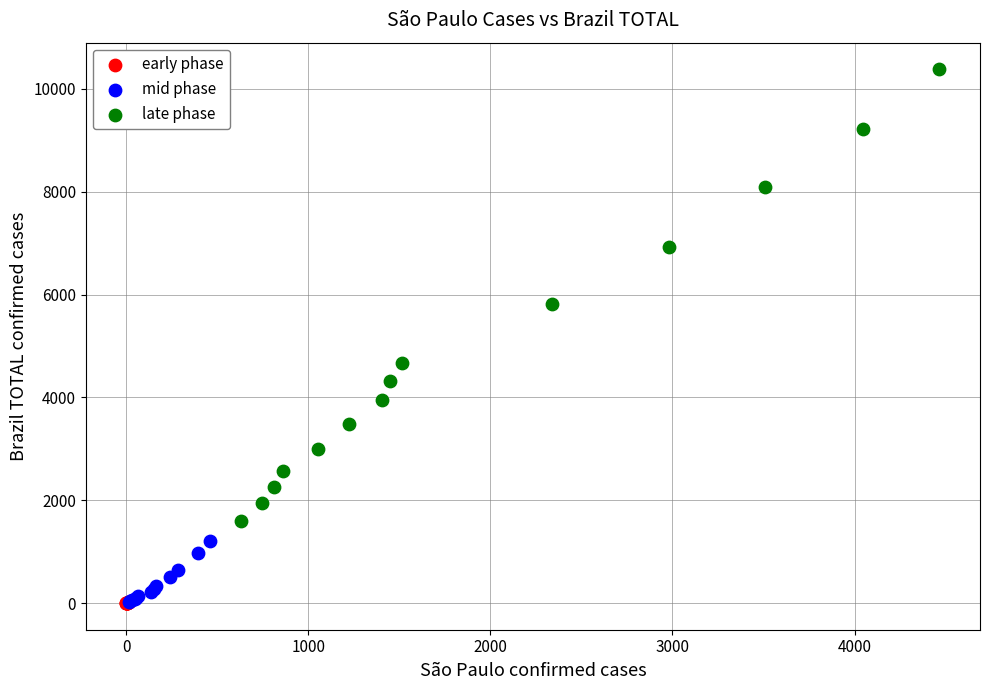

Which series contains the highest Y value?

late phase